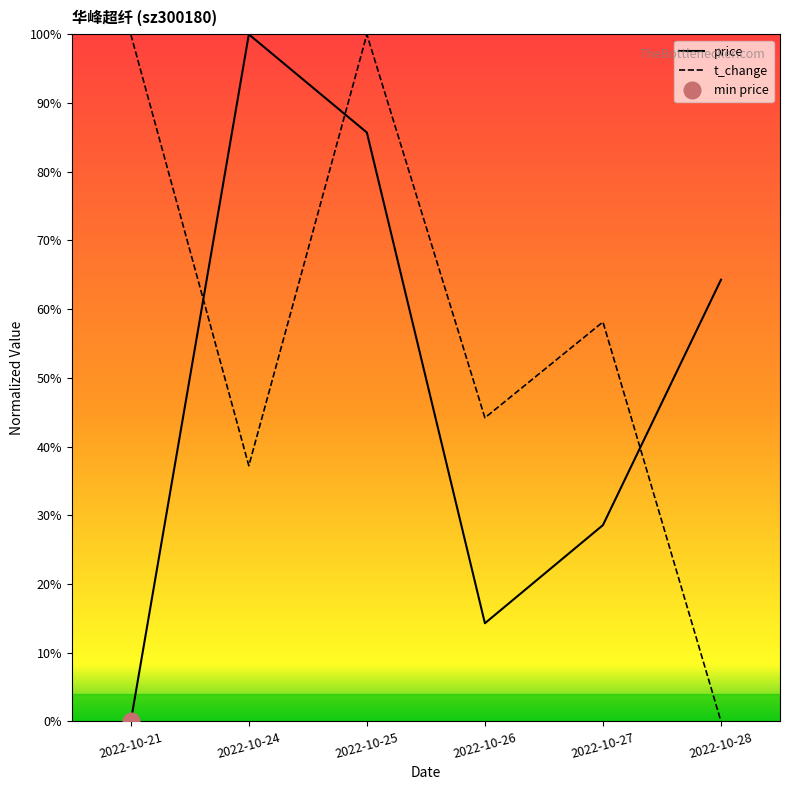

What is the value of the price point at the 4th from the left?

14.3